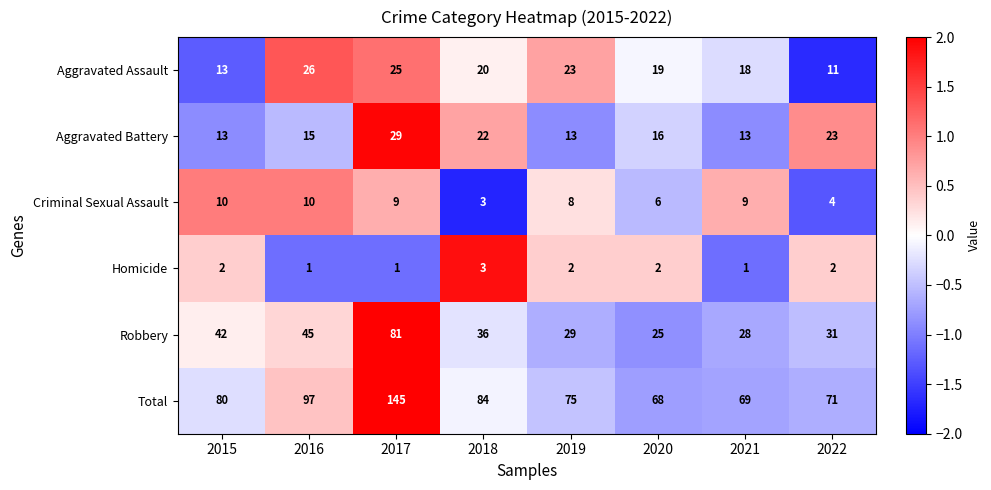

The Criminal Sexual Assault series shows 8 at 2019. True or false?

True